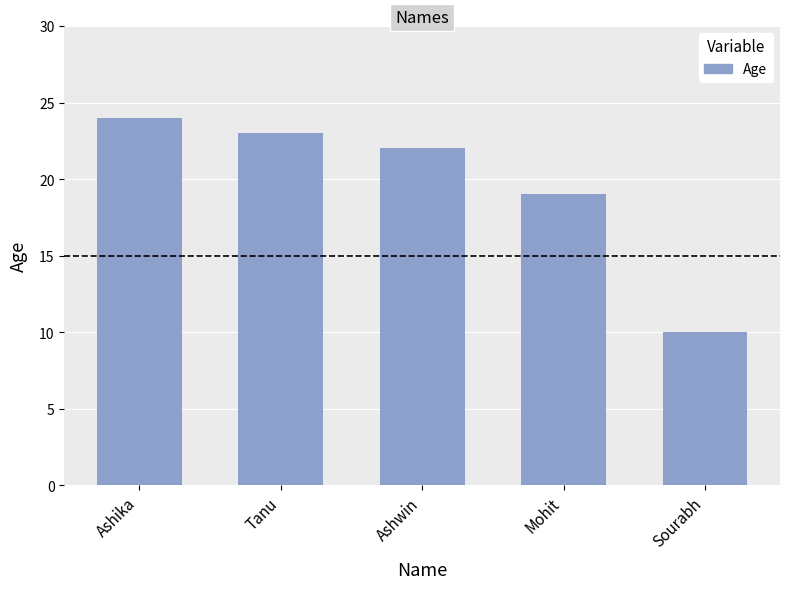

Which category has the highest value across all series?

Ashika